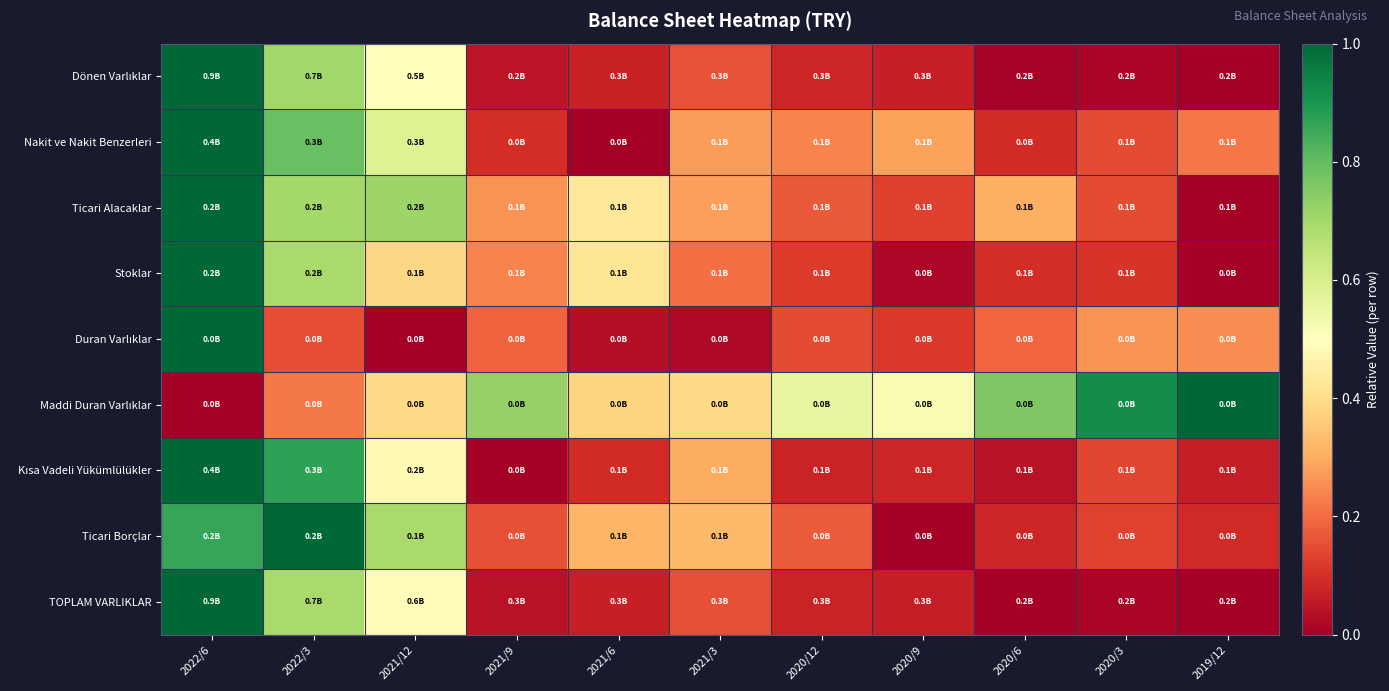

At 2021/3, list the series in order from smallest to largest.

Duran Varlıklar, TOPLAM VARLIKLAR, Dönen Varlıklar, Stoklar, Nakit ve Nakit Benzerleri, Ticari Alacaklar, Kısa Vadeli Yükümlülükler, Ticari Borçlar, Maddi Duran Varlıklar